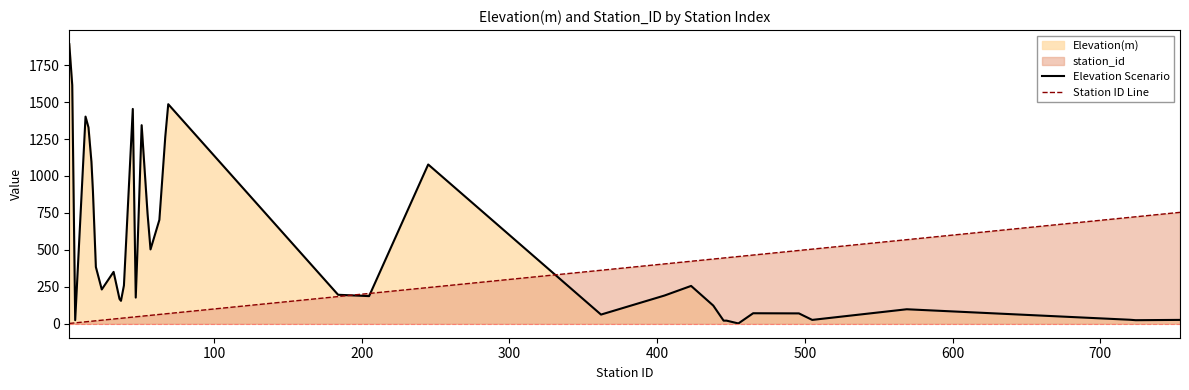

How many values in the Elevation Scenario series are below 232?

19